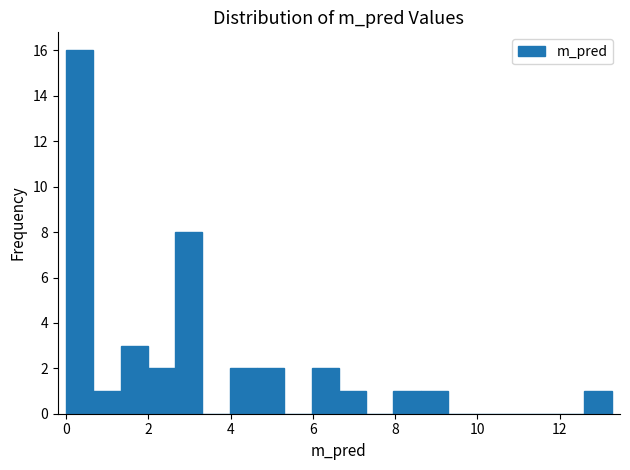

Read against the x-axis, roughly where is the centre of the tallest bar?

0.4